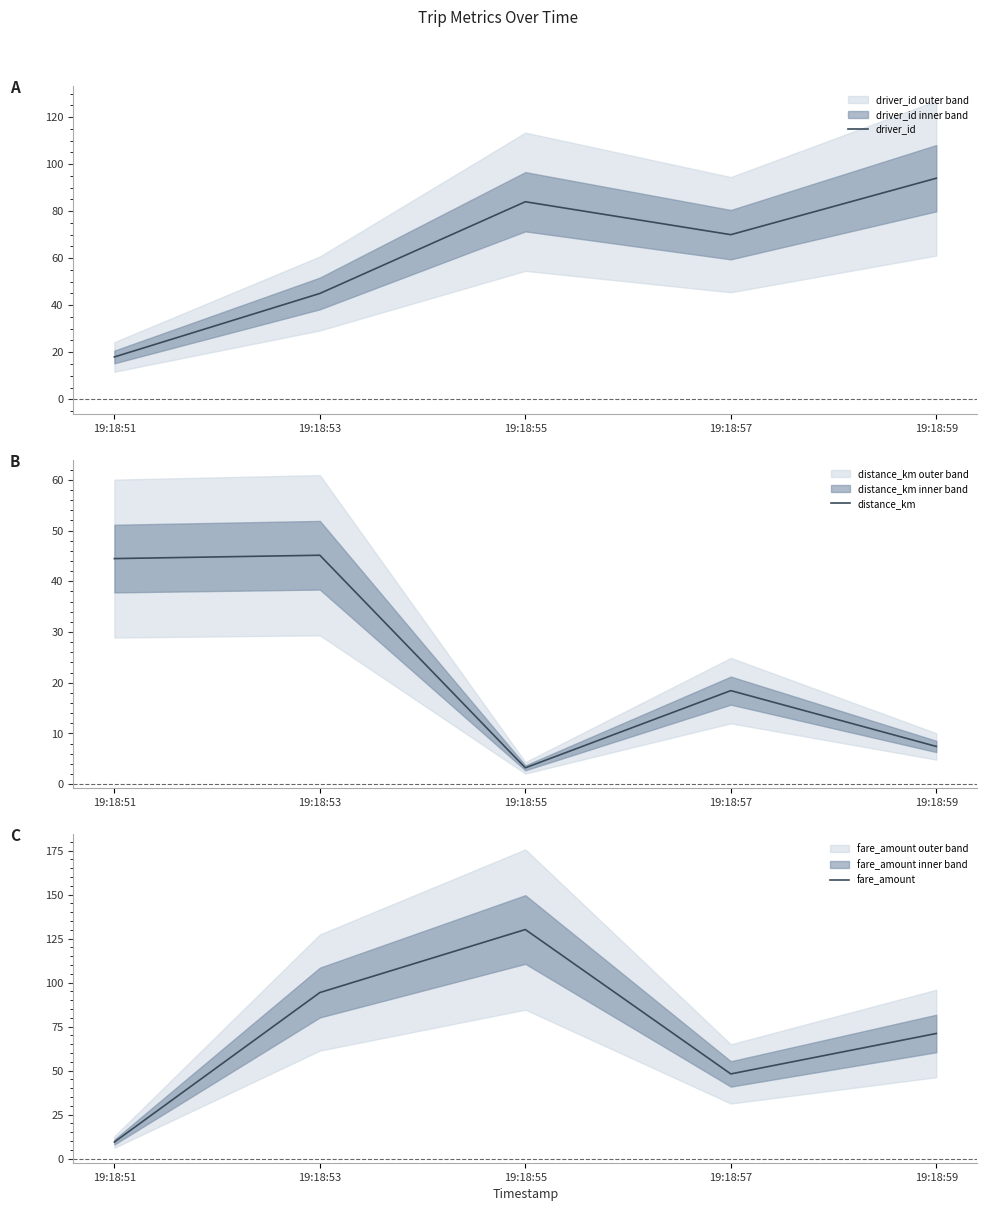

Reading left to right, list all the values displayed in this chart.

driver_id: 18.0	45.0	84.0	70.0	94.0
distance_km: 44.5	45.1	3.2	18.4	7.4
fare_amount: 9.4	94.3	130.2	48.1	71.1